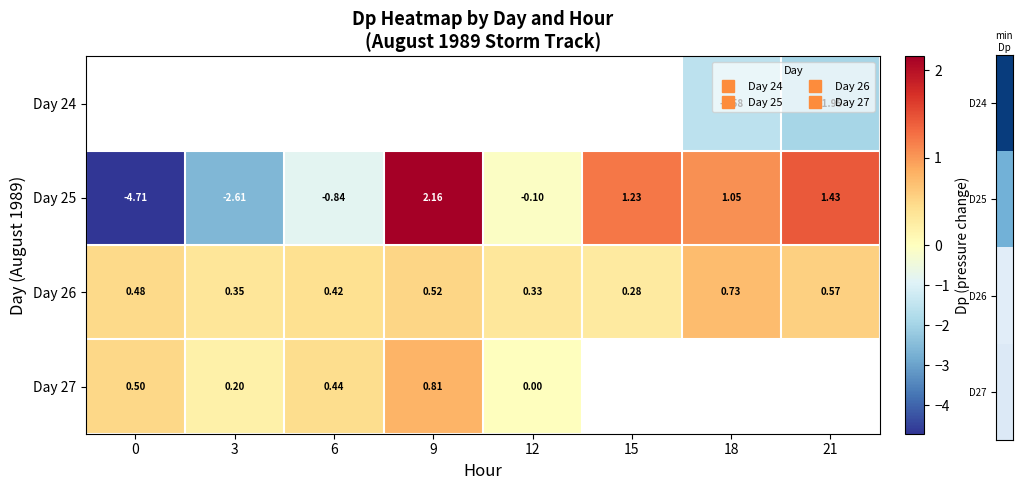

Which category has the highest value in the Day 27 series?

9